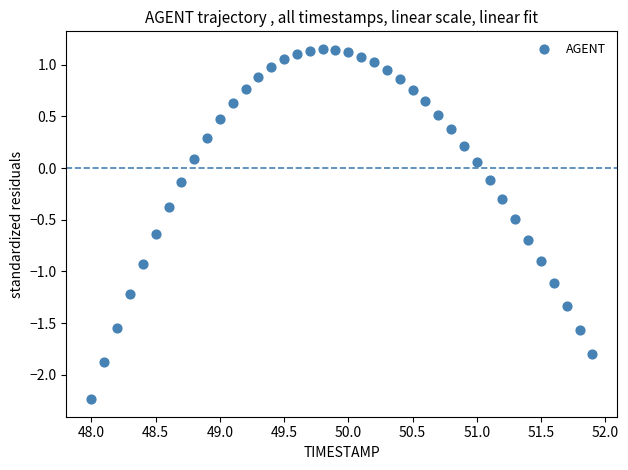

What is the range of Y values (max minus min)?

3.4